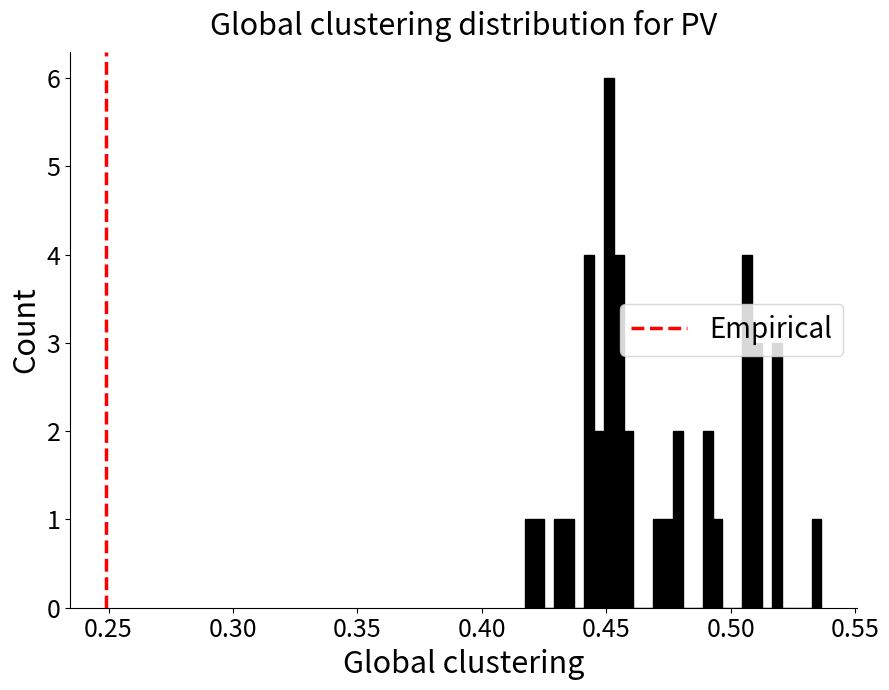

Around what value on the x-axis is the tallest bar? Give the approximate position of its centre, as read against the axis.

0.450